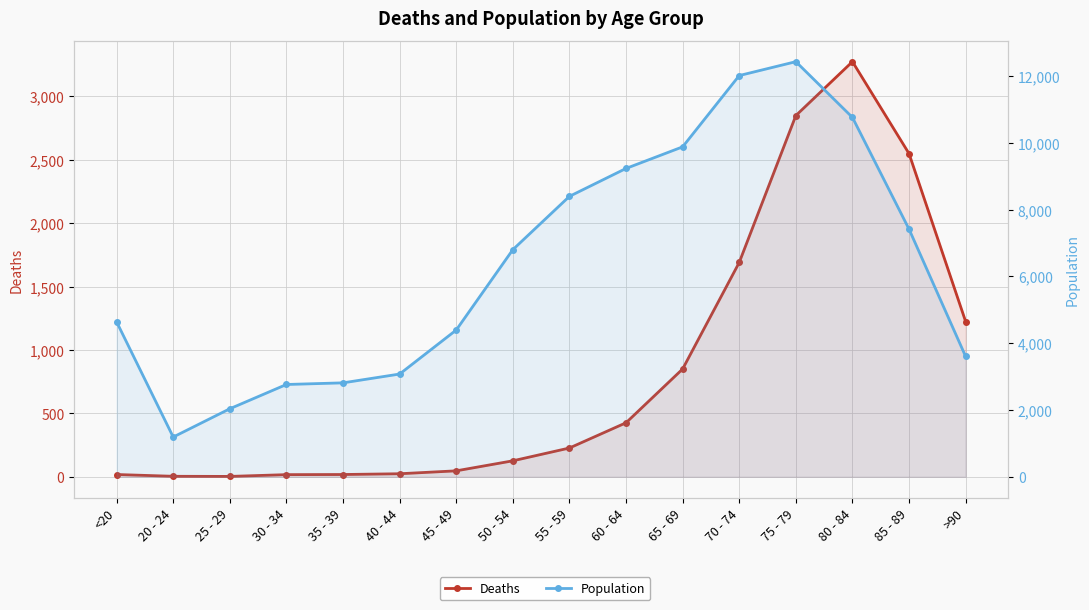

What is the difference between the maximum and minimum values in the Population series?

11243